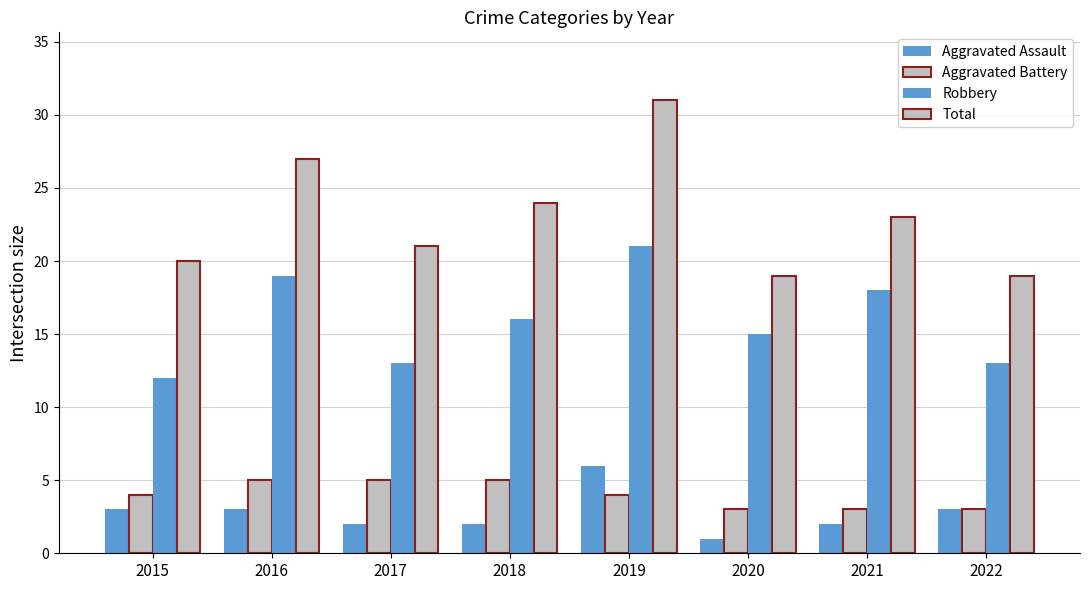

How many bars are there in each group?

4